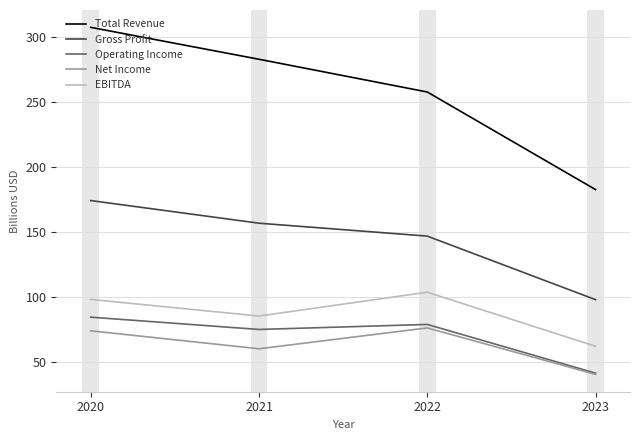

What is the difference between the highest and lowest values at 2021?

222.9